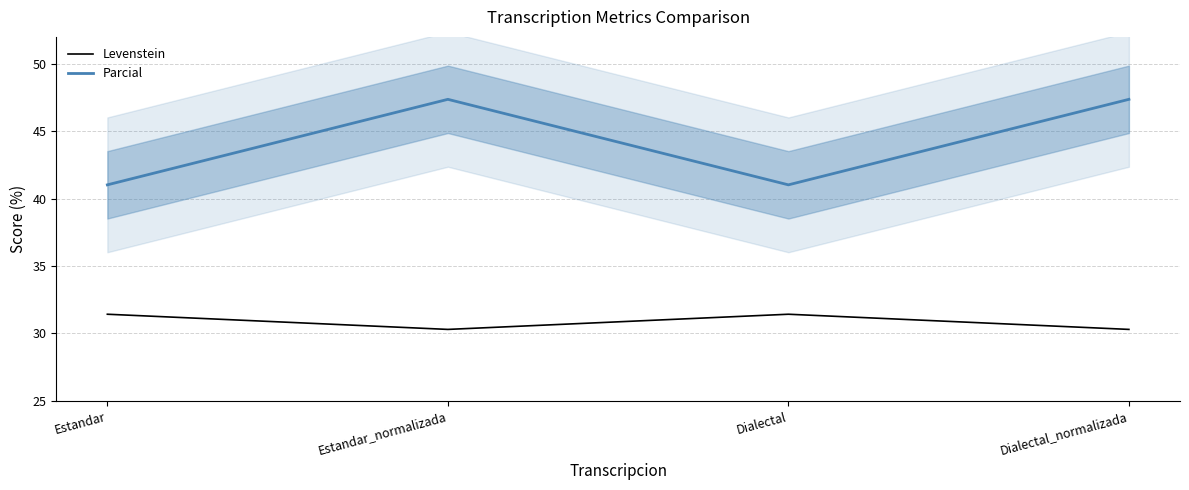

At which category does Parcial reach its first local peak?

Estandar_normalizada